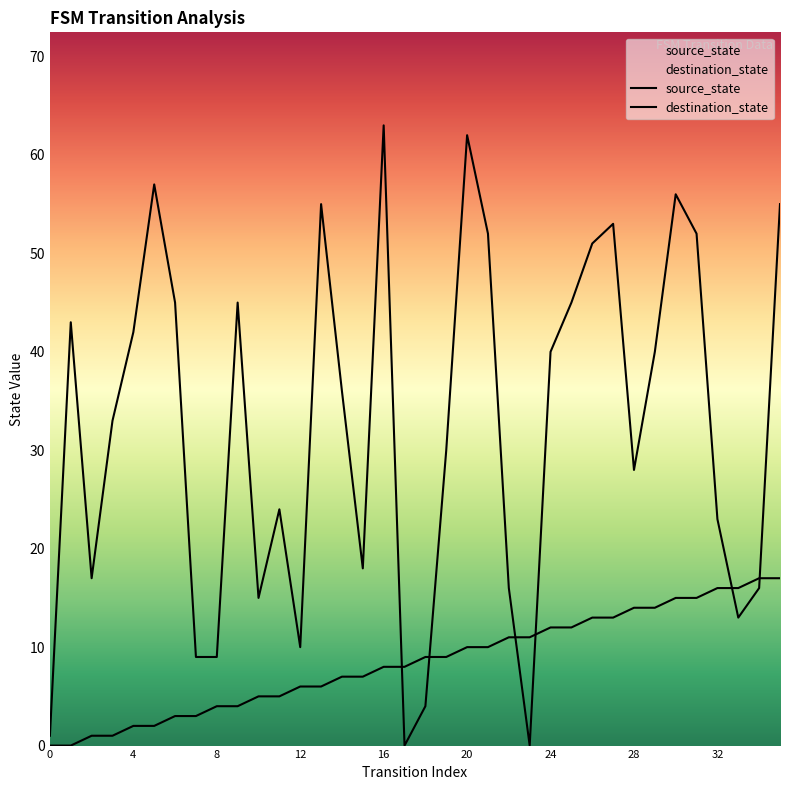

Reading left to right, transcribe all the data shown in this chart.

source_state: 0=0	1=0	2=1	3=1	4=2	5=2	6=3	7=3	8=4	9=4	10=5	11=5	12=6	13=6	14=7	15=7	16=8	17=8	18=9	19=9	20=10	21=10	22=11	23=11	24=12	25=12	26=13	27=13	28=14	29=14	30=15	31=15	32=16	33=16	34=17	35=17
destination_state: 0=1	1=43	2=17	3=33	4=42	5=57	6=45	7=9	8=9	9=45	10=15	11=24	12=10	13=55	14=36	15=18	16=63	17=0	18=4	19=30	20=62	21=52	22=16	23=0	24=40	25=45	26=51	27=53	28=28	29=40	30=56	31=52	32=23	33=13	34=16	35=55